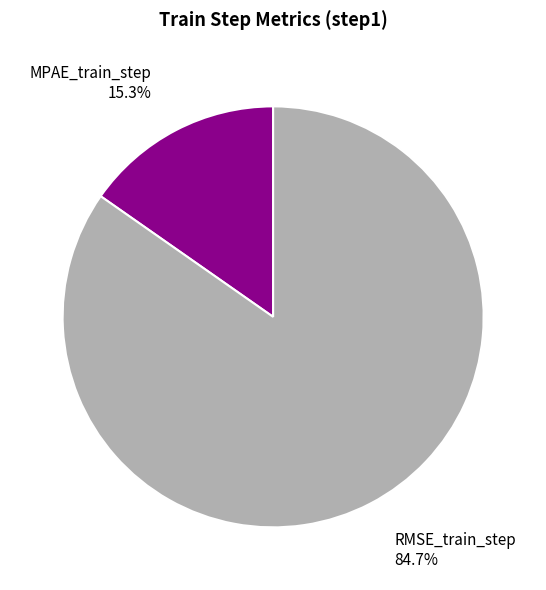

What portion of the pie excludes RMSE_train_step?

15.3%